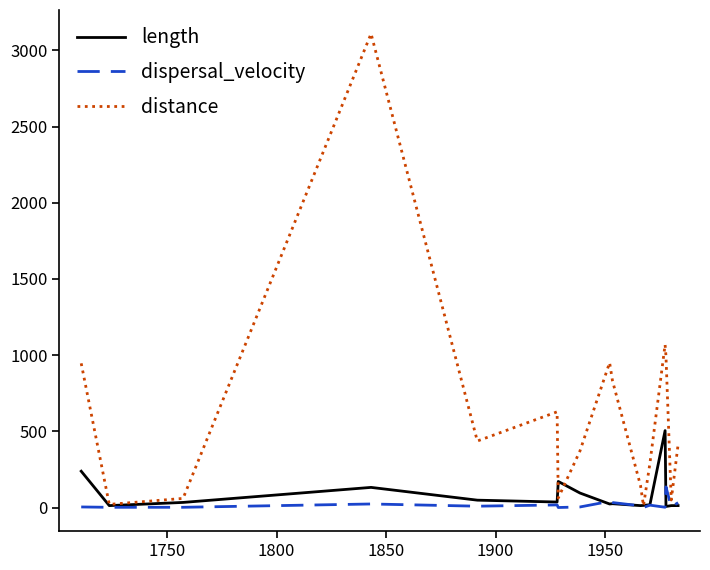

Which series has the widest spread of values?

distance